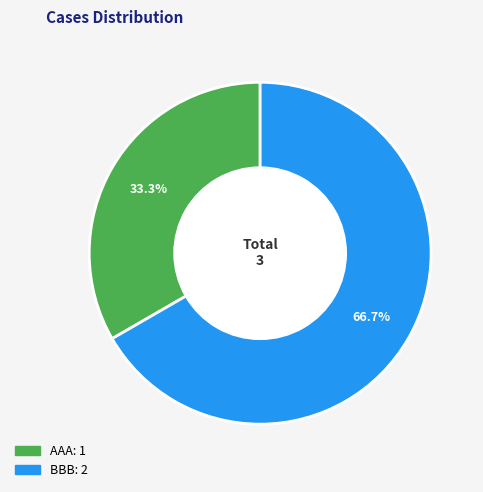

What is the smallest slice in the pie chart?

AAA